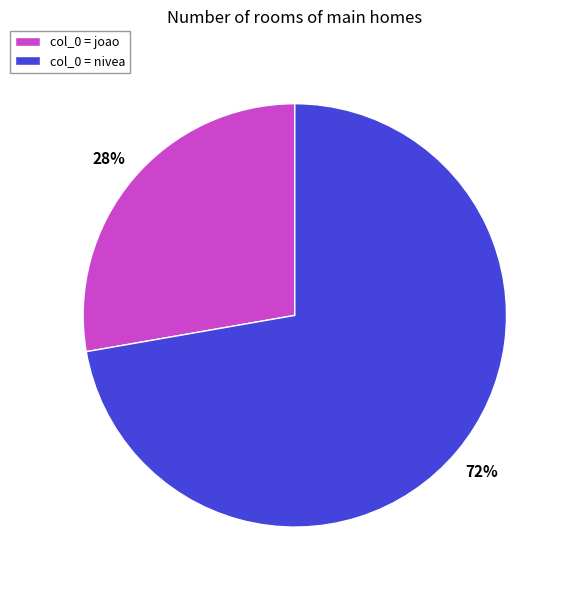

Do col_0 = joao and col_0 = nivea together represent more than half of the pie?

Yes